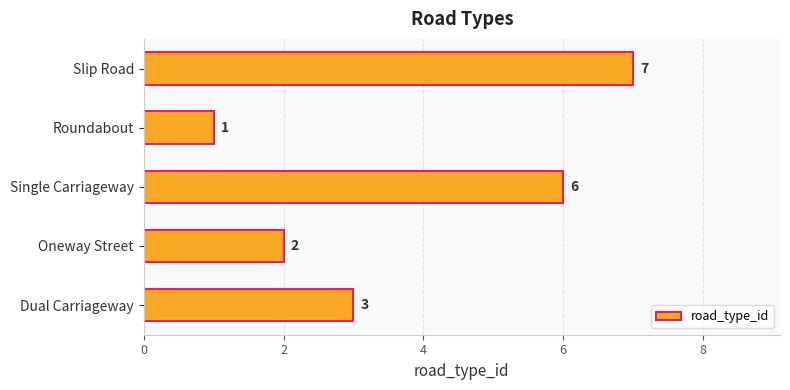

The chart shows a value of 2 at Roundabout. True or false?

False